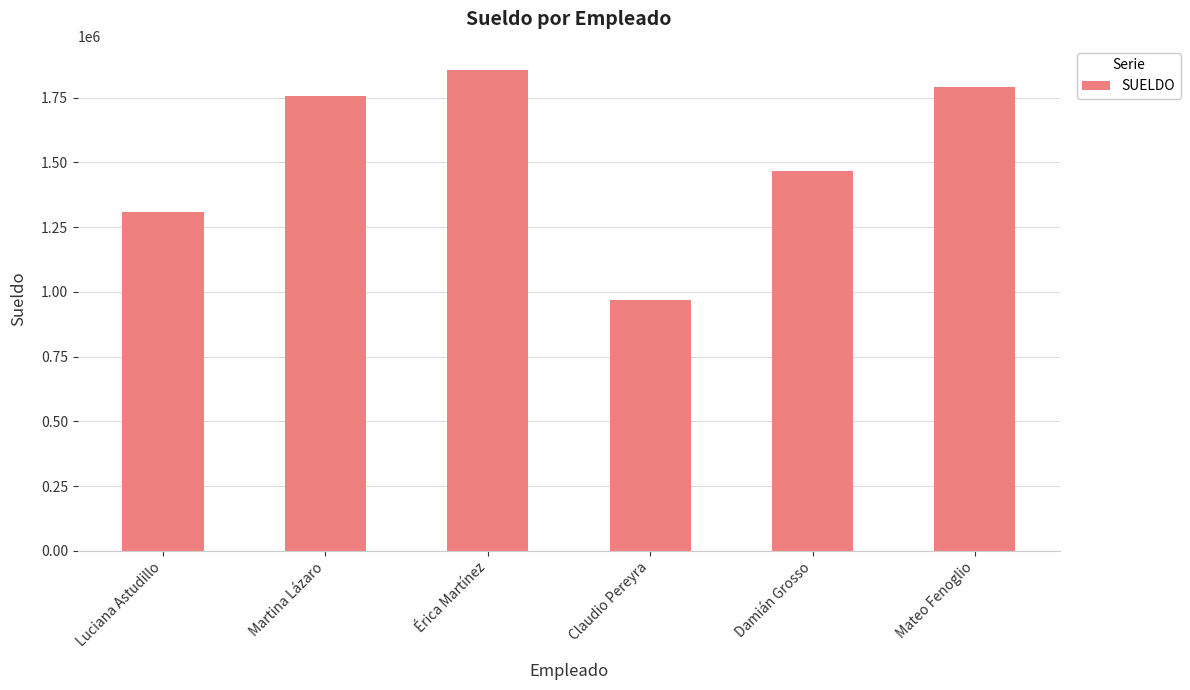

What is the ratio of the value at Mateo Fenoglio to the value at Martina Lázaro?

1.0